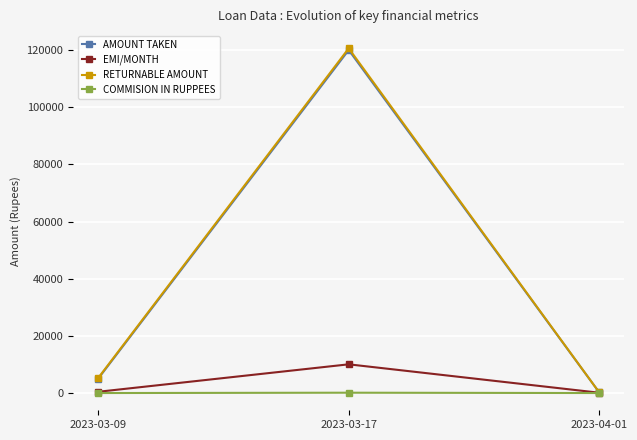

At which label is RETURNABLE AMOUNT closest to 60405?

2023-03-09